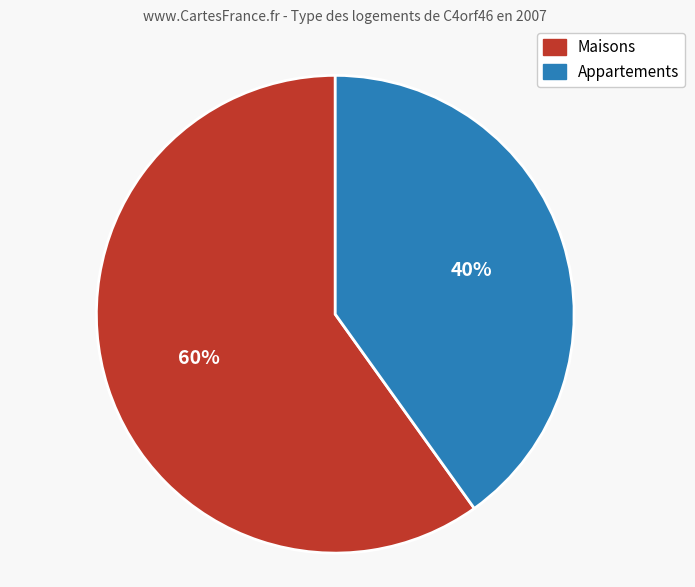

To the nearest percent, what is the average slice percentage?

50%